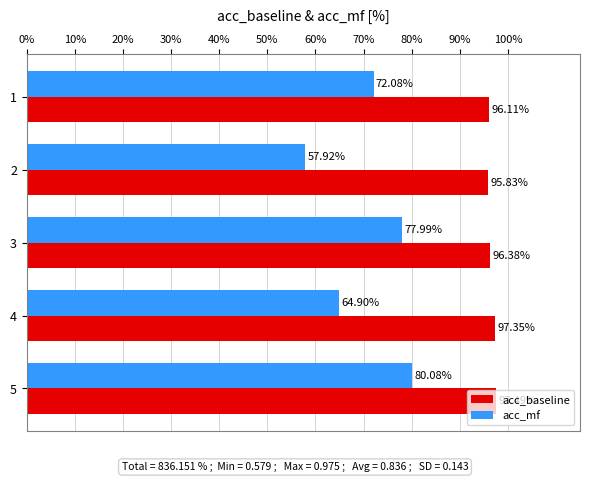

What are all the series names shown in the legend?

acc_baseline, acc_mf